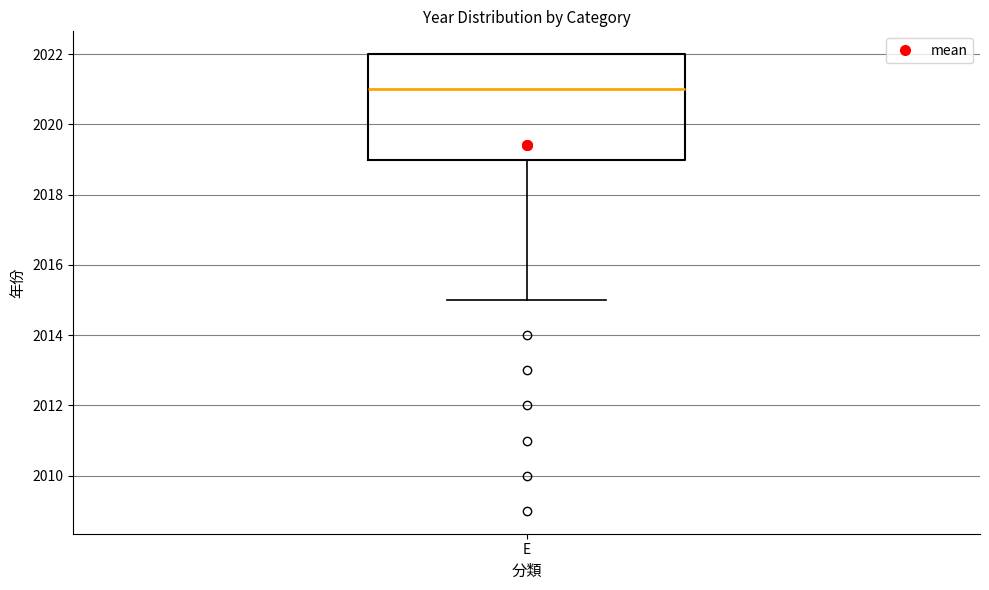

Transcribe this box plot: give where the median line is, the range the box spans, and where the two whiskers end, as read against the y-axis. The values are not printed on the chart, so give them approximately, as read against the axis.

median 2021, box 2019 to 2022, whiskers 2015 to 2022